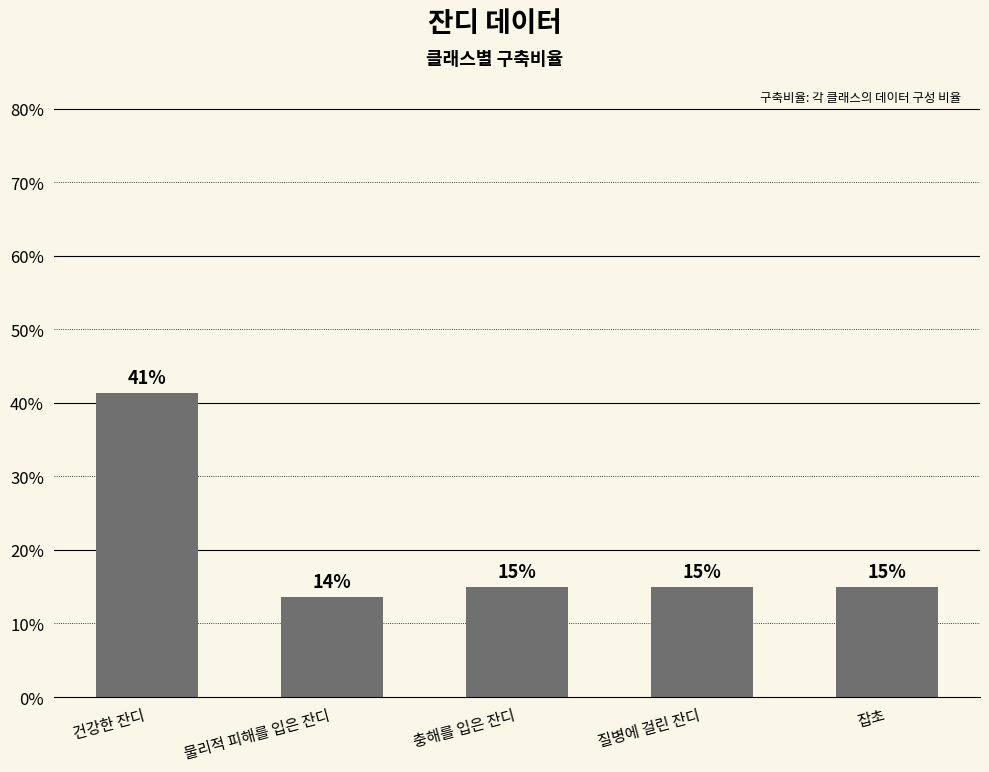

What value does the data have at 잡초?

0.1